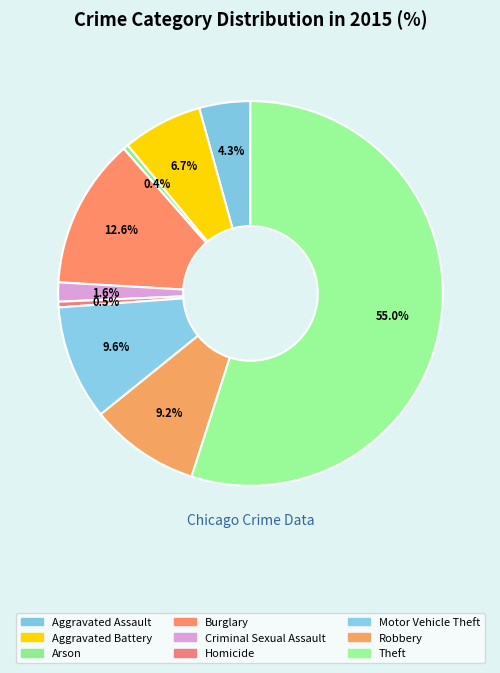

The Homicide slice represents 0% of the pie. True or false?

True